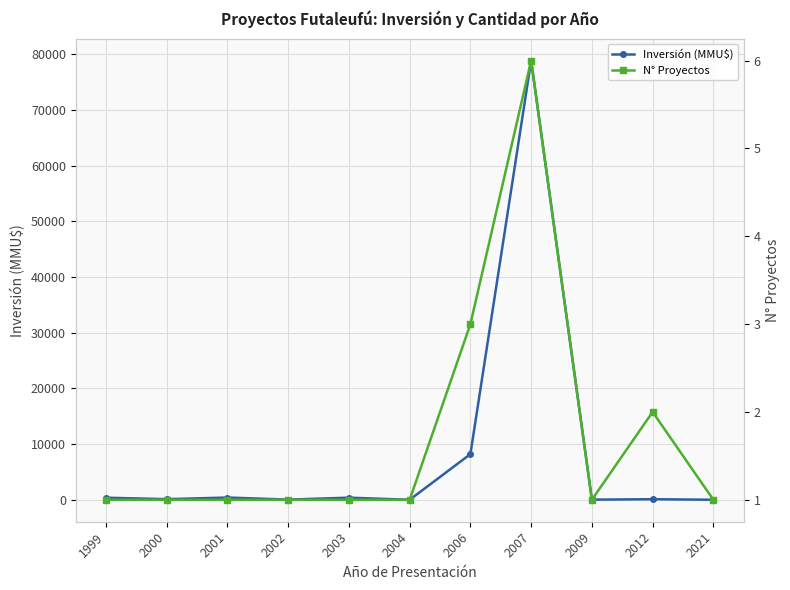

Where is the first local maximum for Inversión (MMU$)?

2001